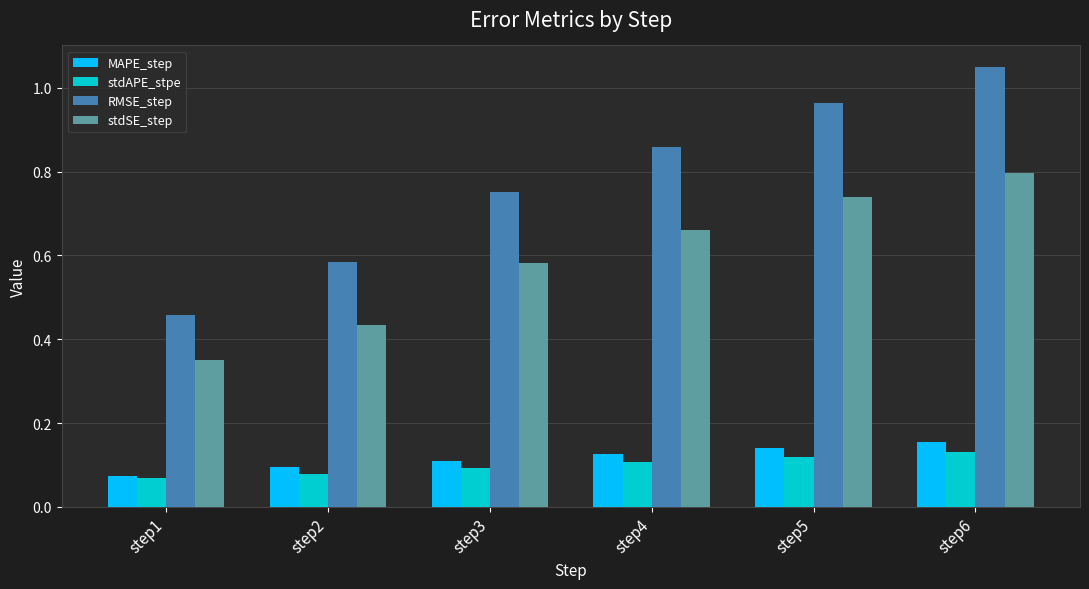

Which category has the lowest value in the stdSE_step series?

step1